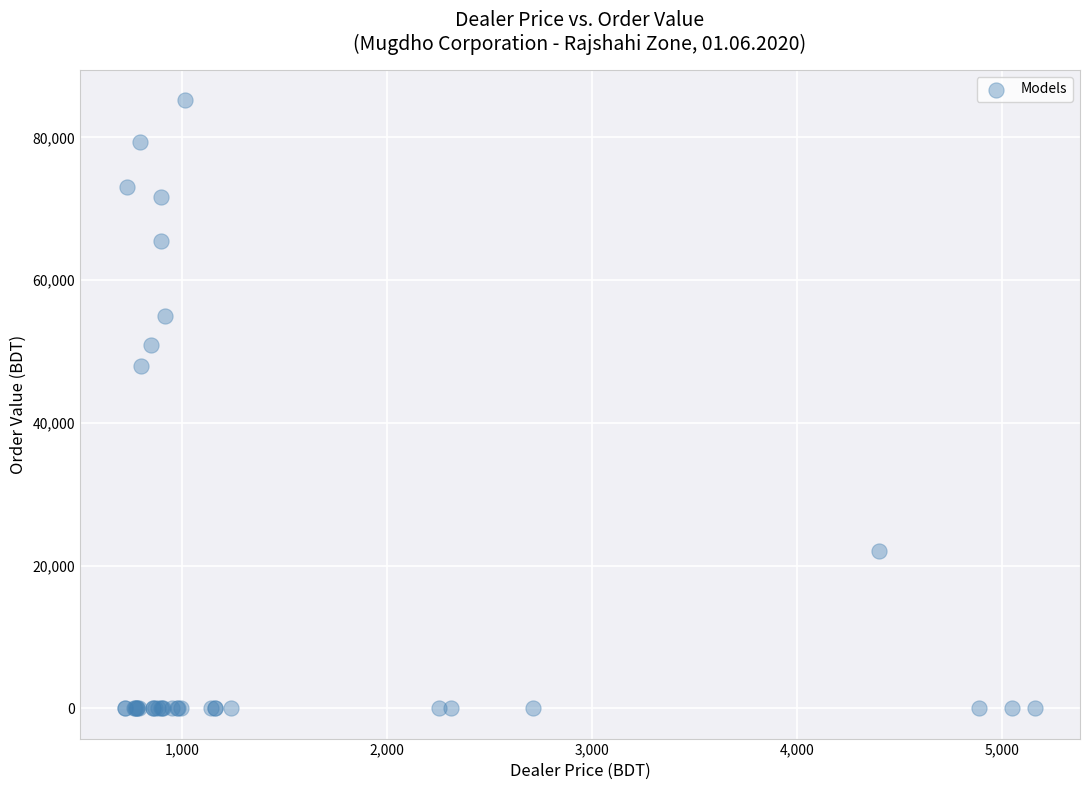

What Y value in the scatter plot is closest to 42610?

47939.4